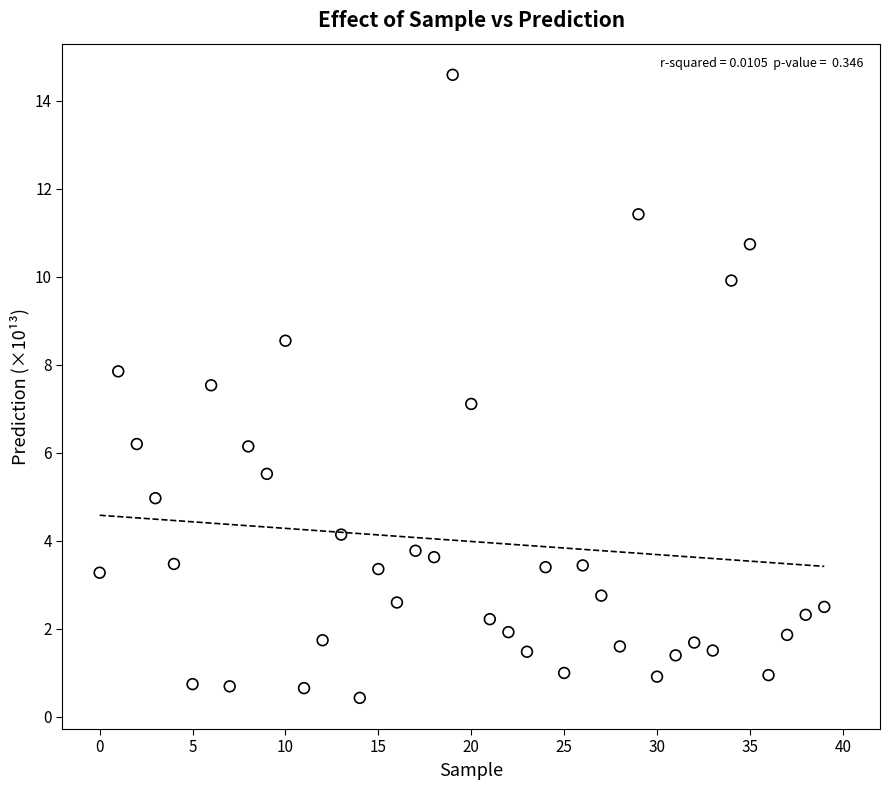

What is the range of Y values (max minus min)?

14.2